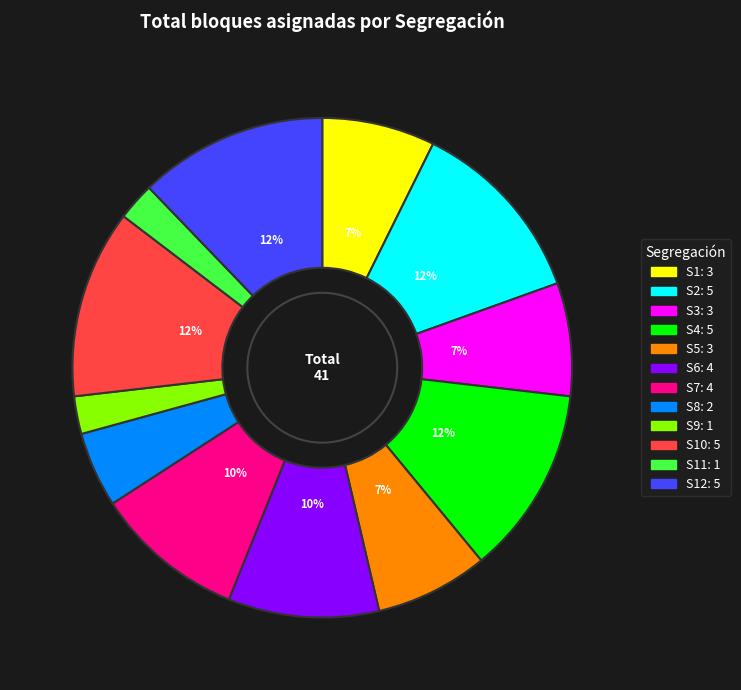

To the nearest percent, what is the difference between the largest and smallest slice percentages?

10%